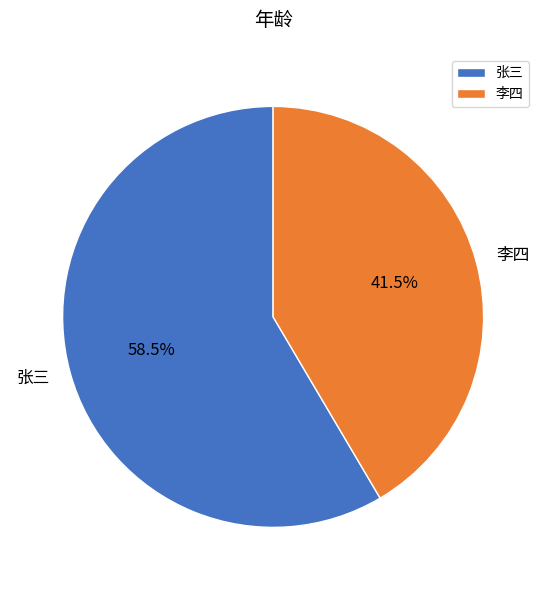

True or false: 张三 accounts for 69% of the total.

False